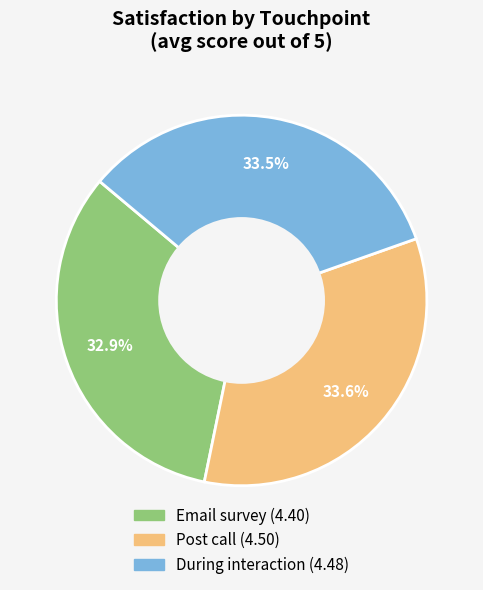

To the nearest percent, what is the combined percentage of Email survey and During interaction?

66%